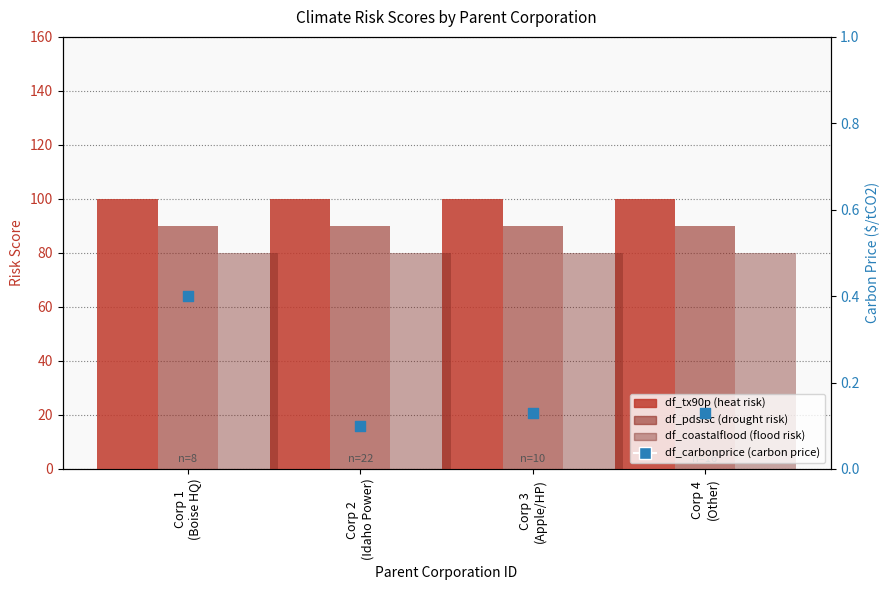

At which category is the sum across all series the highest?

Corp 1
(Boise HQ)